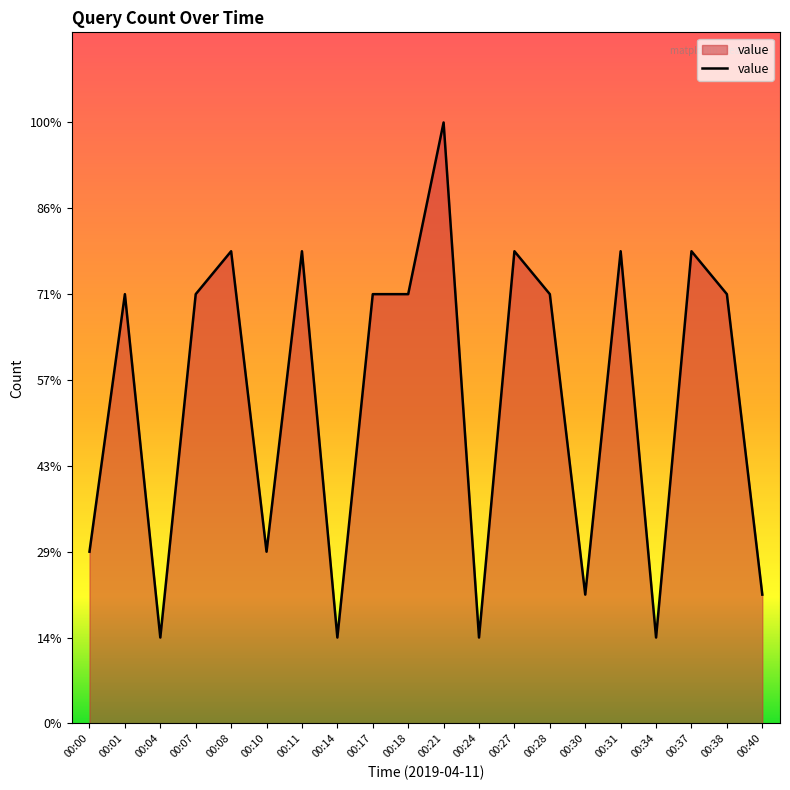

Does the chart display data point markers on the line(s)?

No